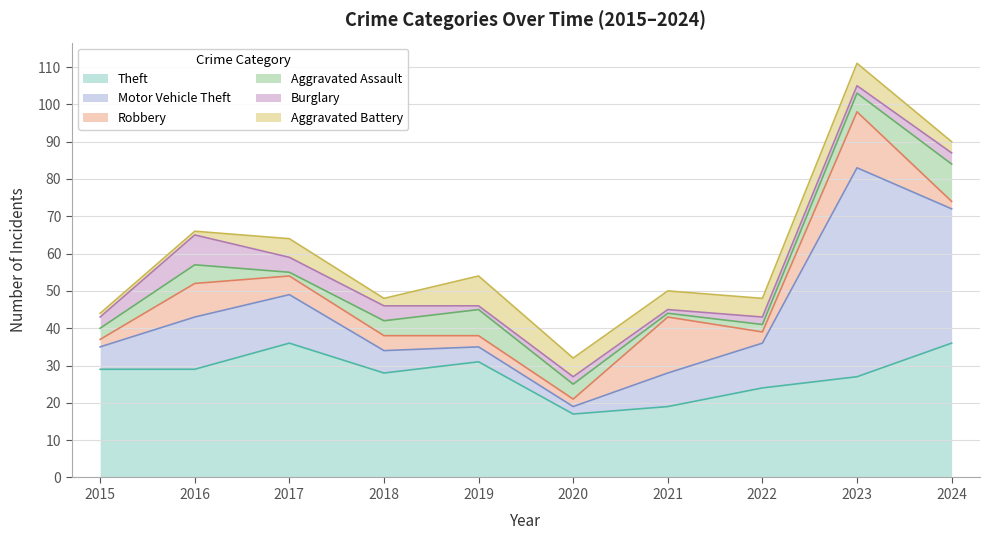

At which label does Aggravated Assault first exceed 4?

2016